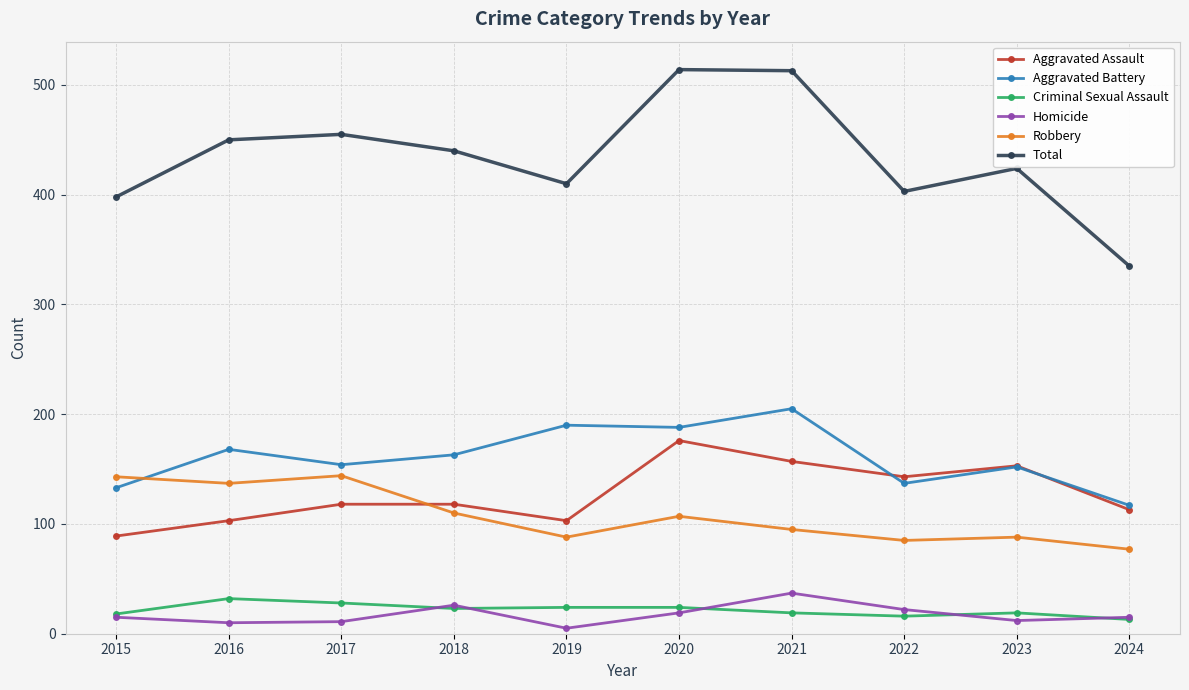

List the series in order of their peak value, highest first.

Total, Aggravated Battery, Aggravated Assault, Robbery, Homicide, Criminal Sexual Assault